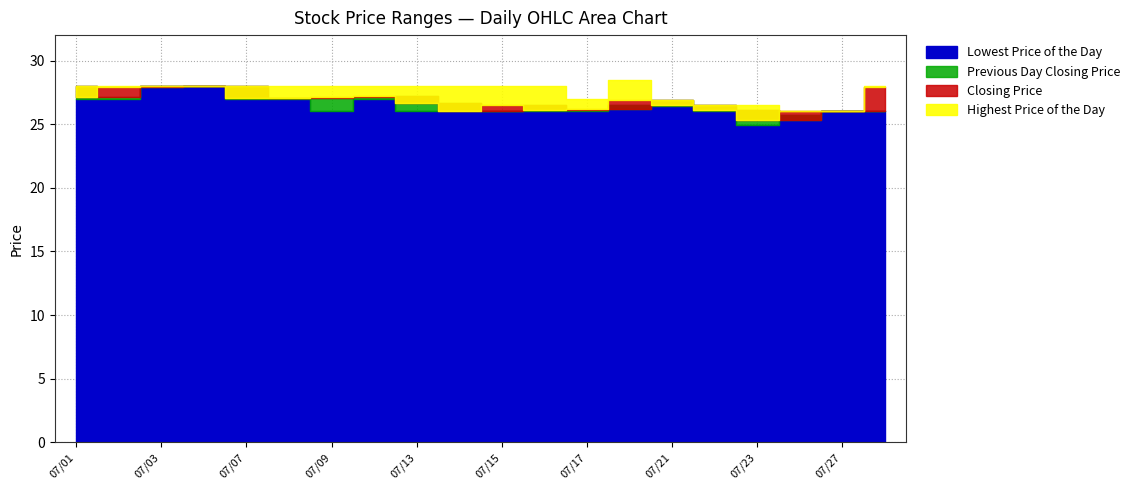

What is the average value of the Closing Price series?

26.8